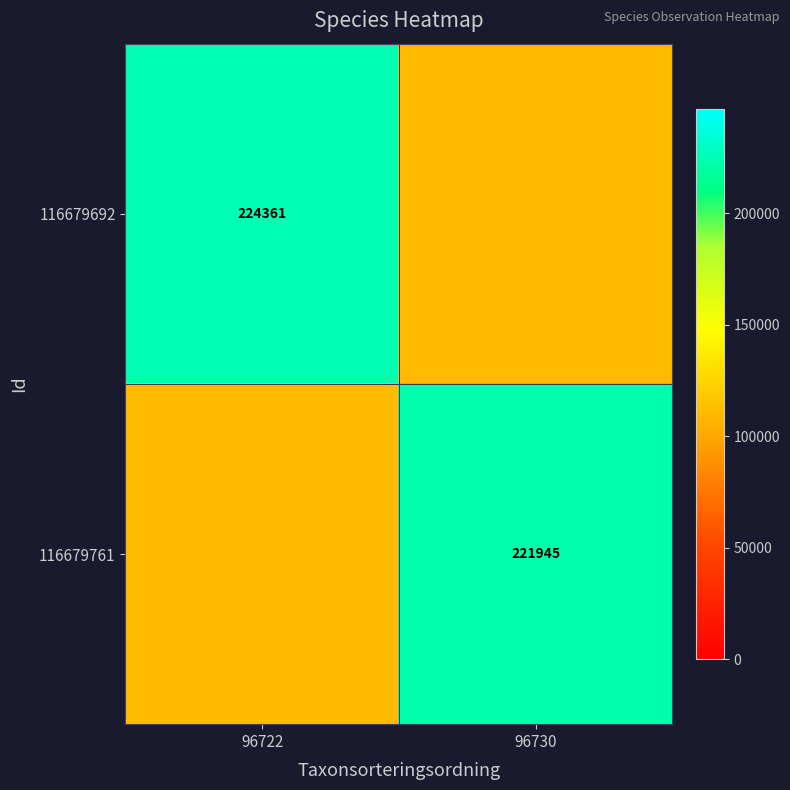

True or false: 116679761 has a value of 221945.0 at 96730.

True